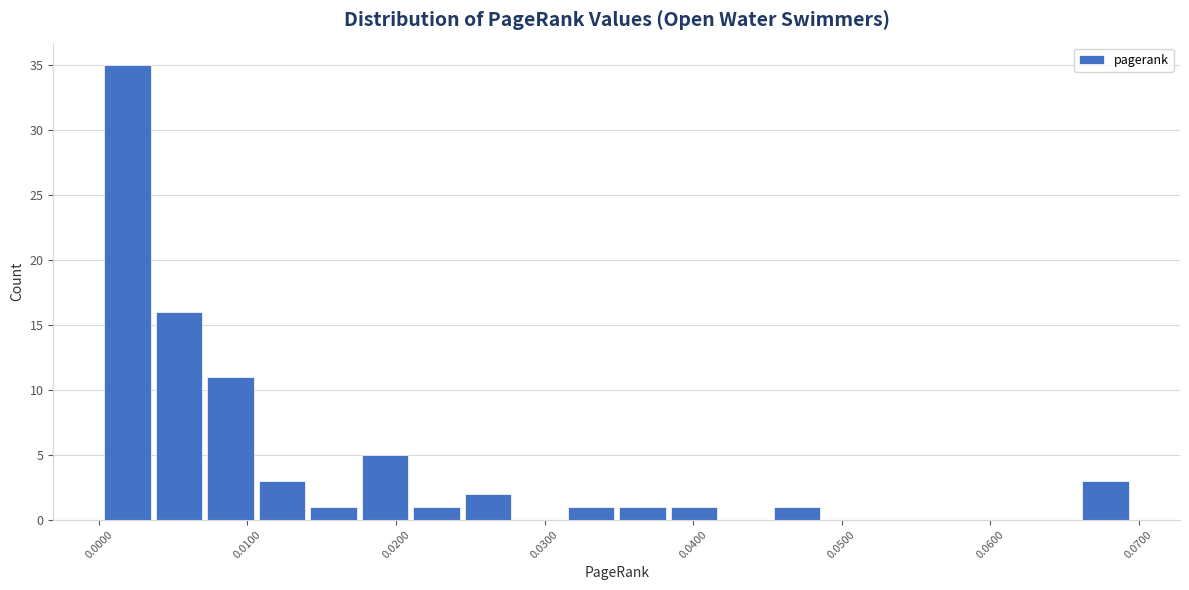

Around what value on the x-axis is the tallest bar? Give the approximate position of its centre, as read against the axis.

0.002